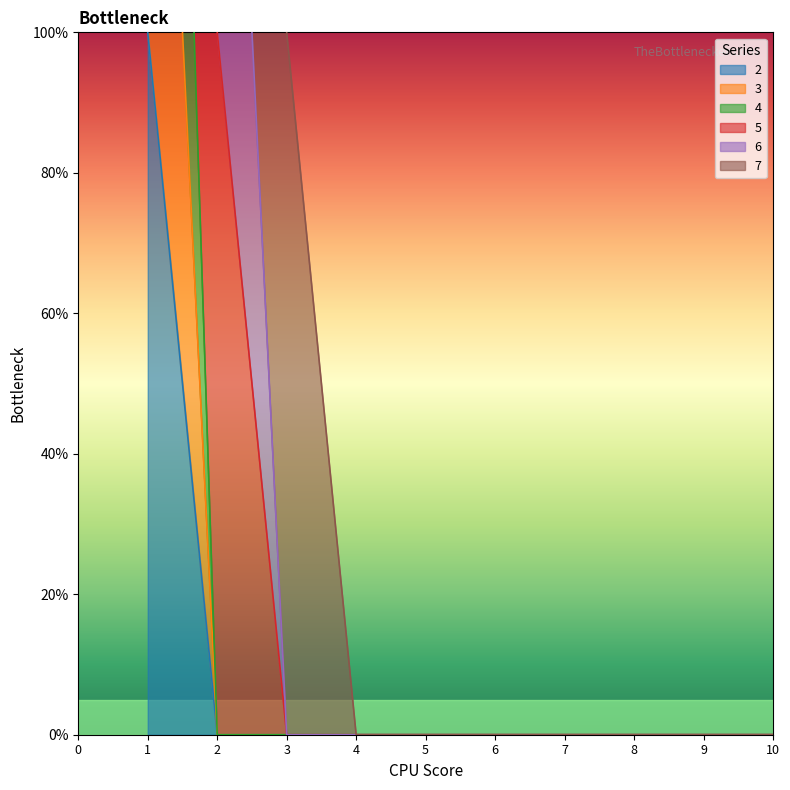

True or false: 4 has a value of 0 at 2.

True